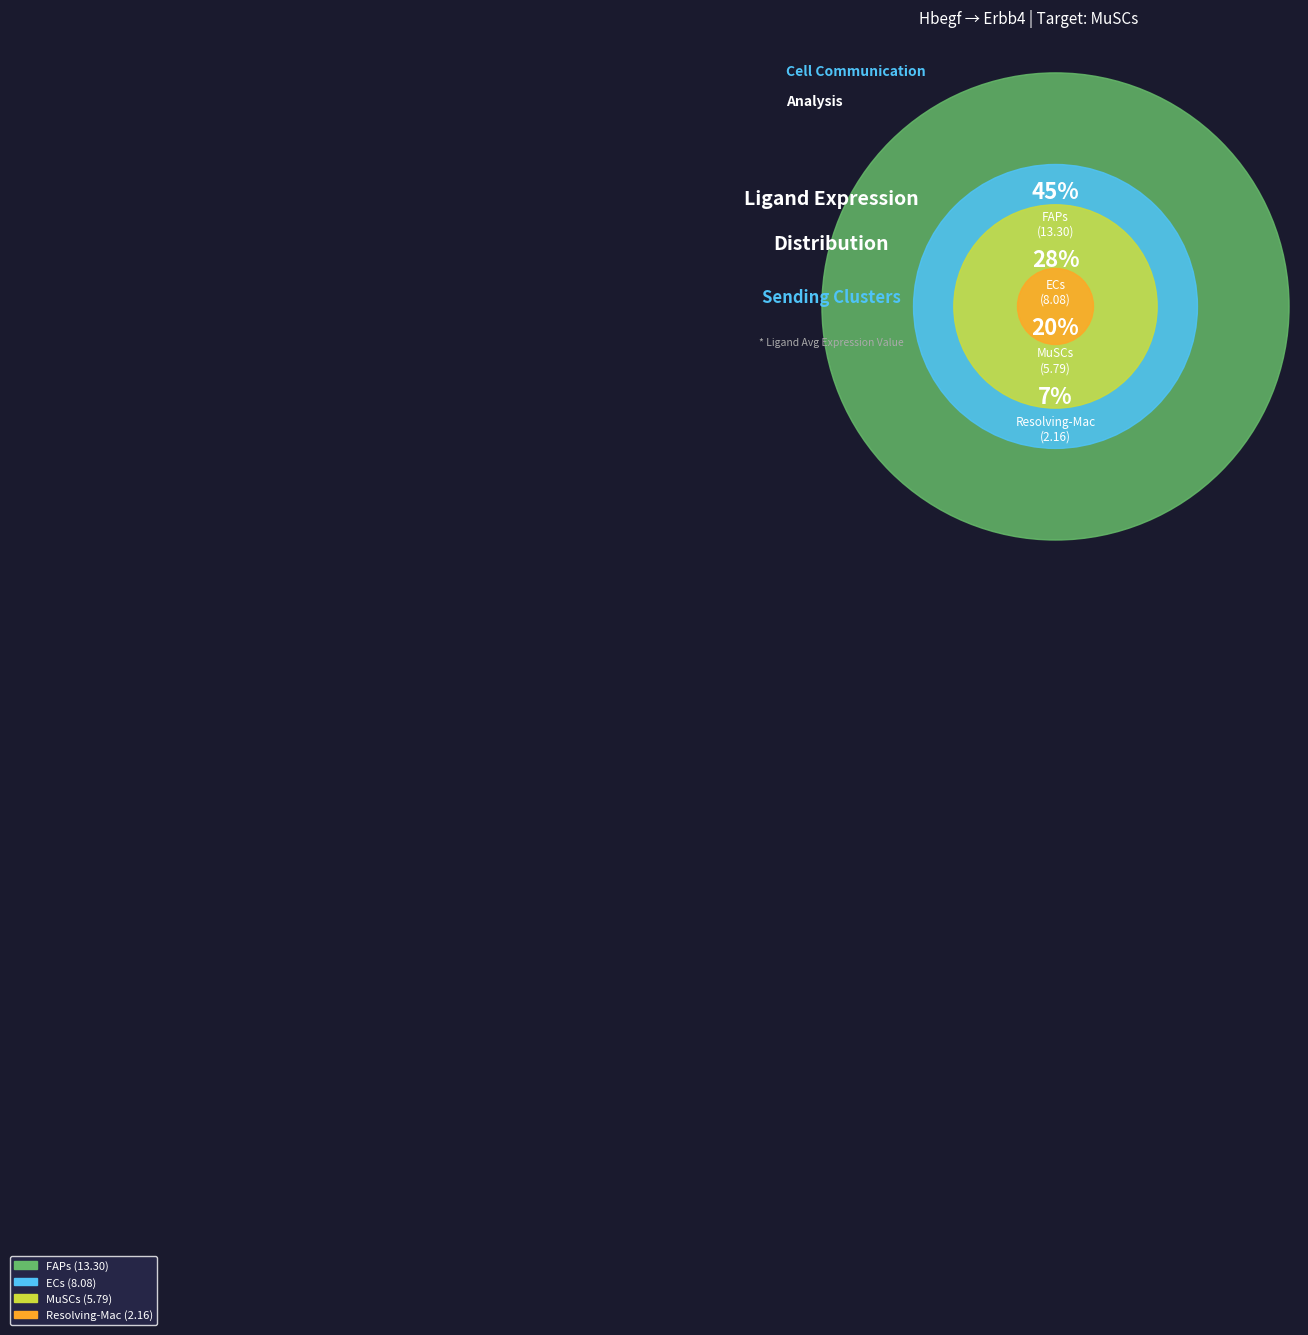

To the nearest percent, what percentage of the pie is Resolving-Mac?

7%